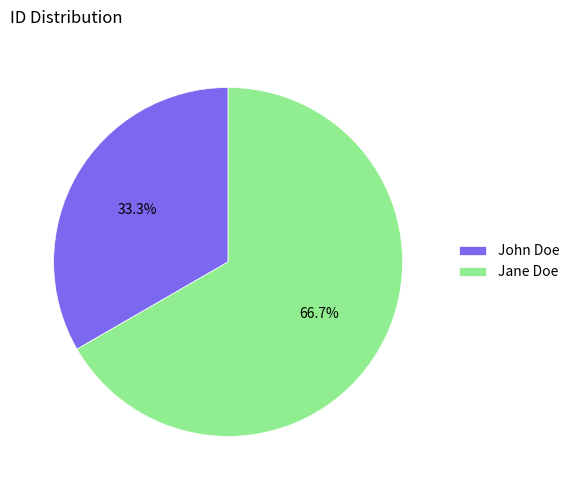

Is the sum of John Doe and Jane Doe greater than half?

Yes